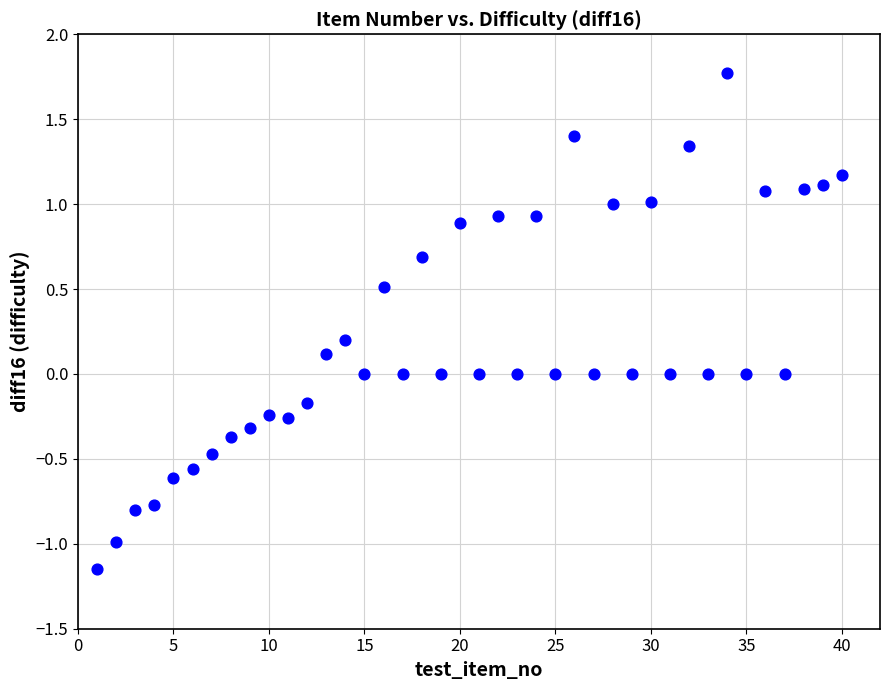

What is the range of Y values (max minus min)?

2.9